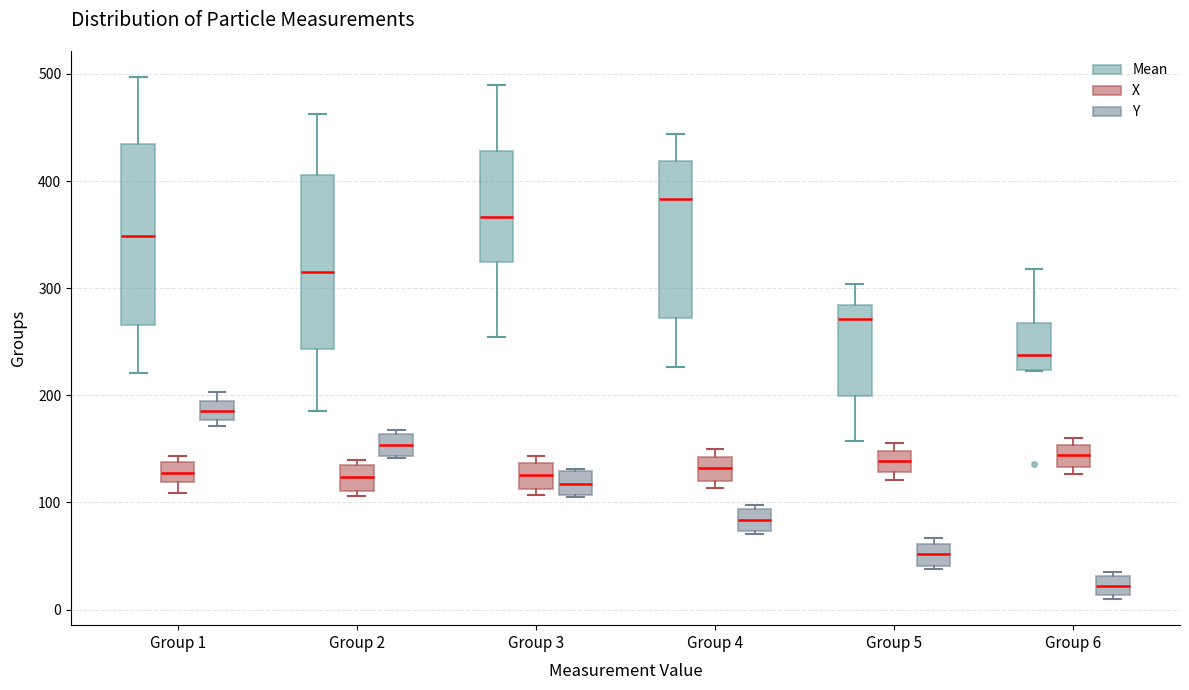

Reading left to right, transcribe this box plot: for each box, give where its median line is, the range the box spans, and where its two whiskers end, as read against the y-axis. The values are not printed on the chart, so give them approximately, as read against the axis.

Group 1 (Mean): median 350, box 270 to 430, whiskers 220 to 500
Group 1 (X): median 130, box 120 to 140, whiskers 110 to 140 (just above the box's upper edge)
Group 1 (Y): median 190 (inside the box), box 180 to 190, whiskers 170 to 200
Group 2 (Mean): median 320, box 240 to 410, whiskers 190 to 460
Group 2 (X): median 120, box 110 to 140, whiskers 110 (just below the box's lower edge) to 140 (just above the box's upper edge)
Group 2 (Y): median 150, box 140 to 160, whiskers 140 to 170
Group 3 (Mean): median 370, box 320 to 430, whiskers 250 to 490
Group 3 (X): median 130, box 110 to 140, whiskers 110 (just below the box's lower edge) to 140 (just above the box's upper edge)
Group 3 (Y): median 120, box 110 to 130, whiskers 110 to 130
Group 4 (Mean): median 380, box 270 to 420, whiskers 230 to 440
Group 4 (X): median 130, box 120 to 140, whiskers 110 to 150
Group 4 (Y): median 80, box 70 to 90, whiskers 70 to 100
Group 5 (Mean): median 270, box 200 to 280, whiskers 160 to 300
Group 5 (X): median 140, box 130 to 150, whiskers 120 to 160
Group 5 (Y): median 50, box 40 to 60, whiskers 40 to 70
Group 6 (Mean): median 240, box 220 to 270, whiskers 220 to 320
Group 6 (X): median 140, box 130 to 150, whiskers 130 (just below the box's lower edge) to 160
Group 6 (Y): median 20, box 10 to 30, whiskers 10 (just below the box's lower edge) to 40